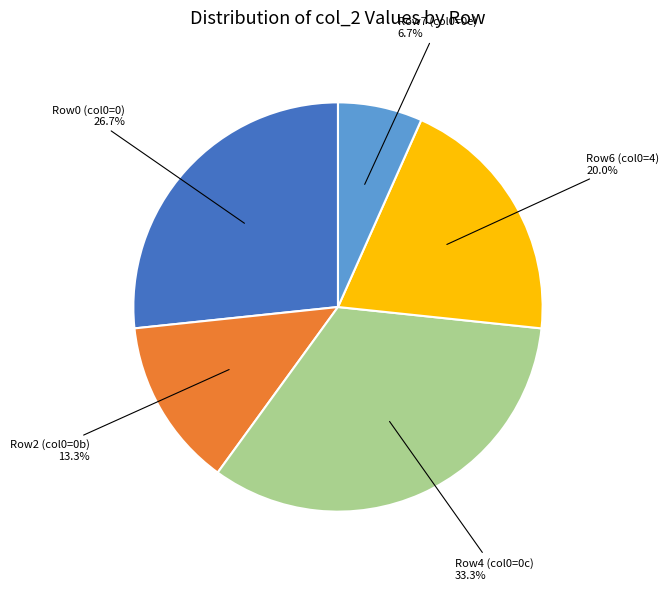

Is there a majority slice in this chart?

No